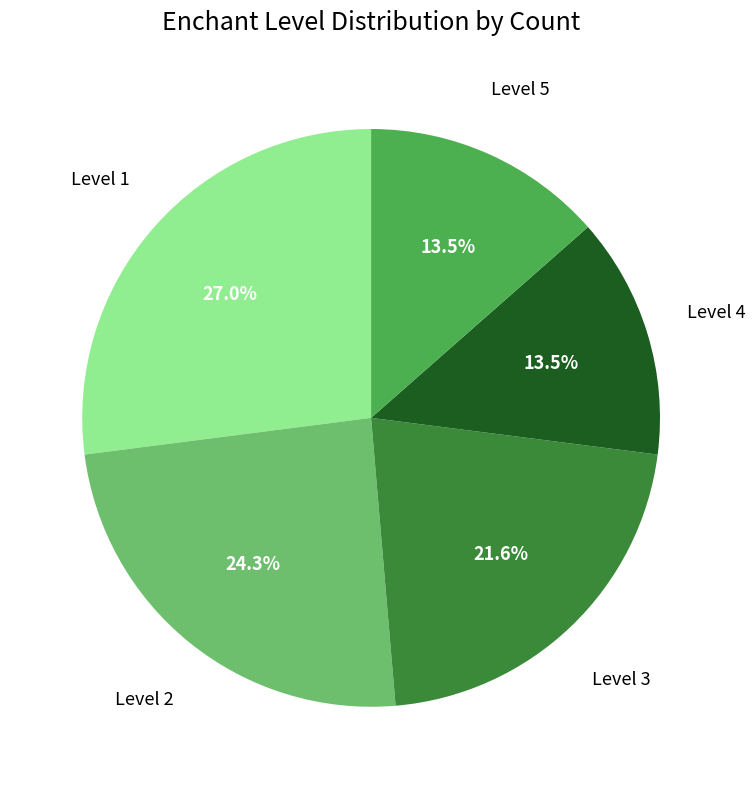

Is there any slice that represents more than half of the pie?

No